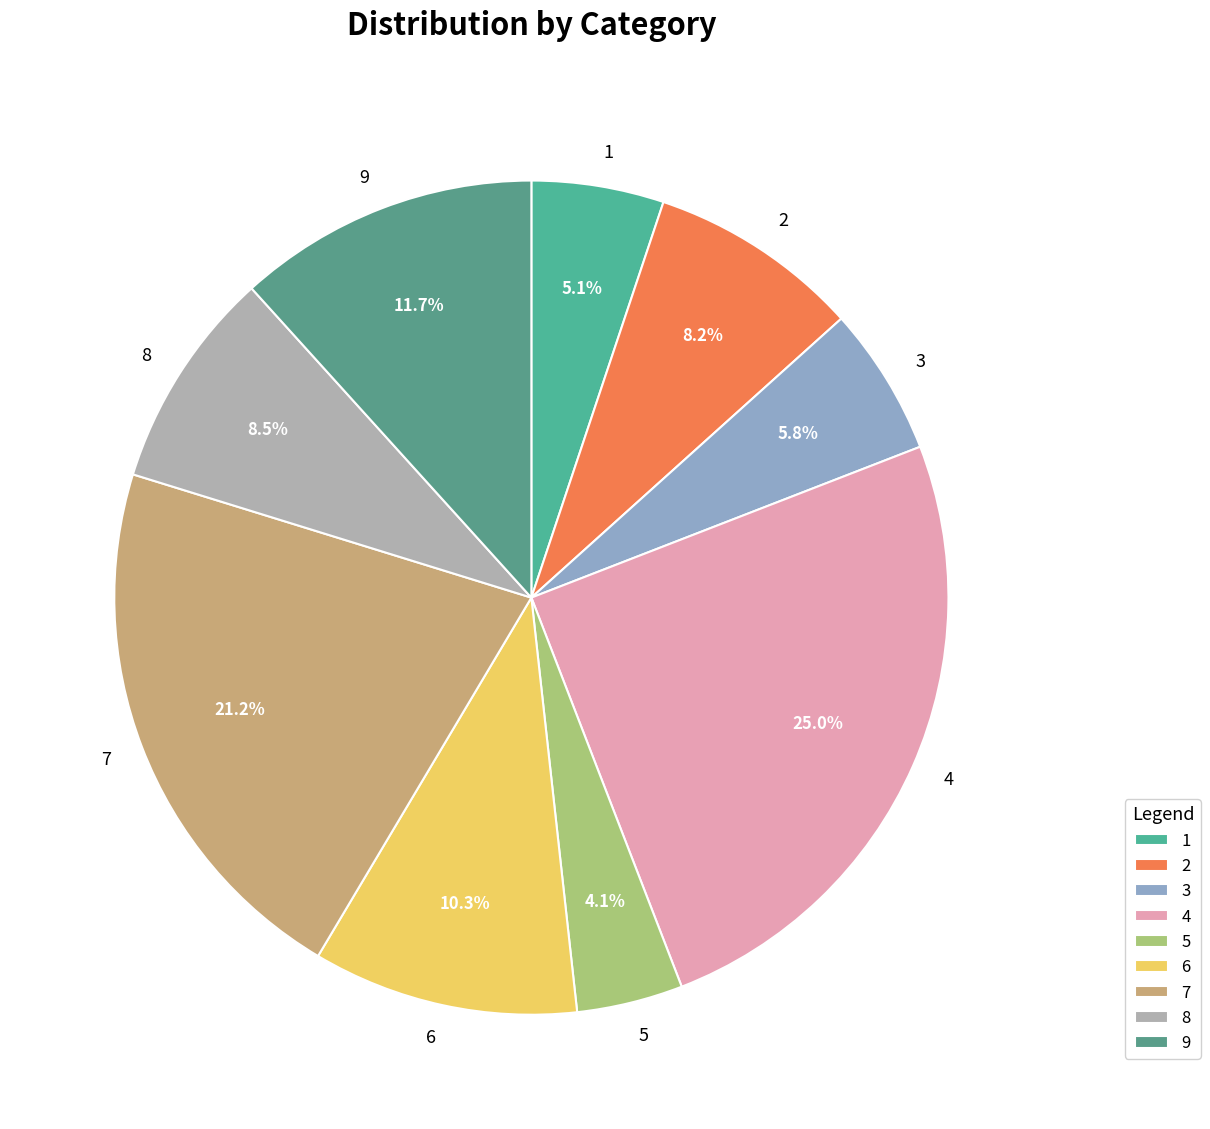

To the nearest percent, what percentage of the pie is 7?

21%